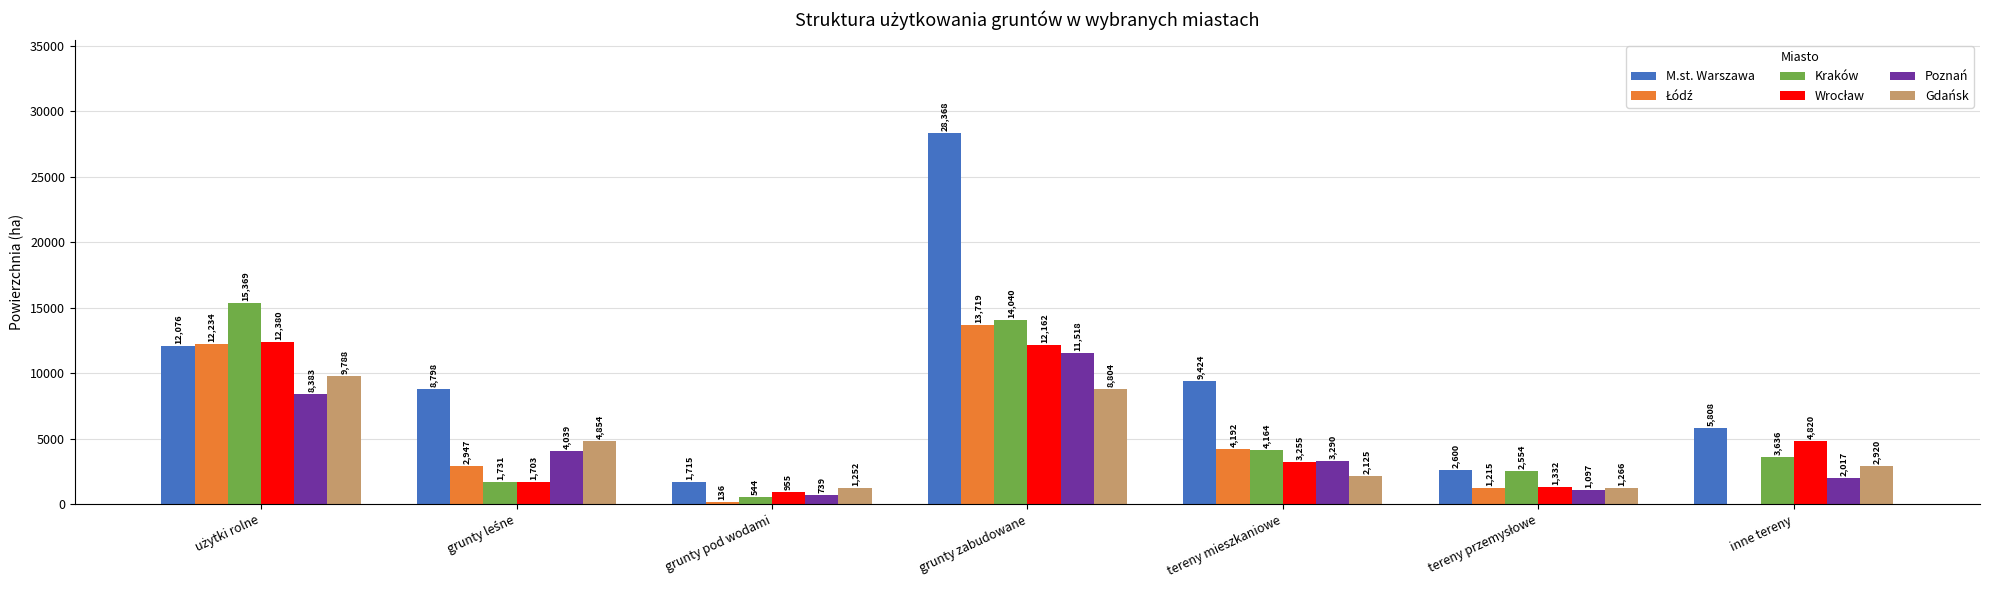

Which label corresponds to the largest value in the chart?

grunty zabudowane